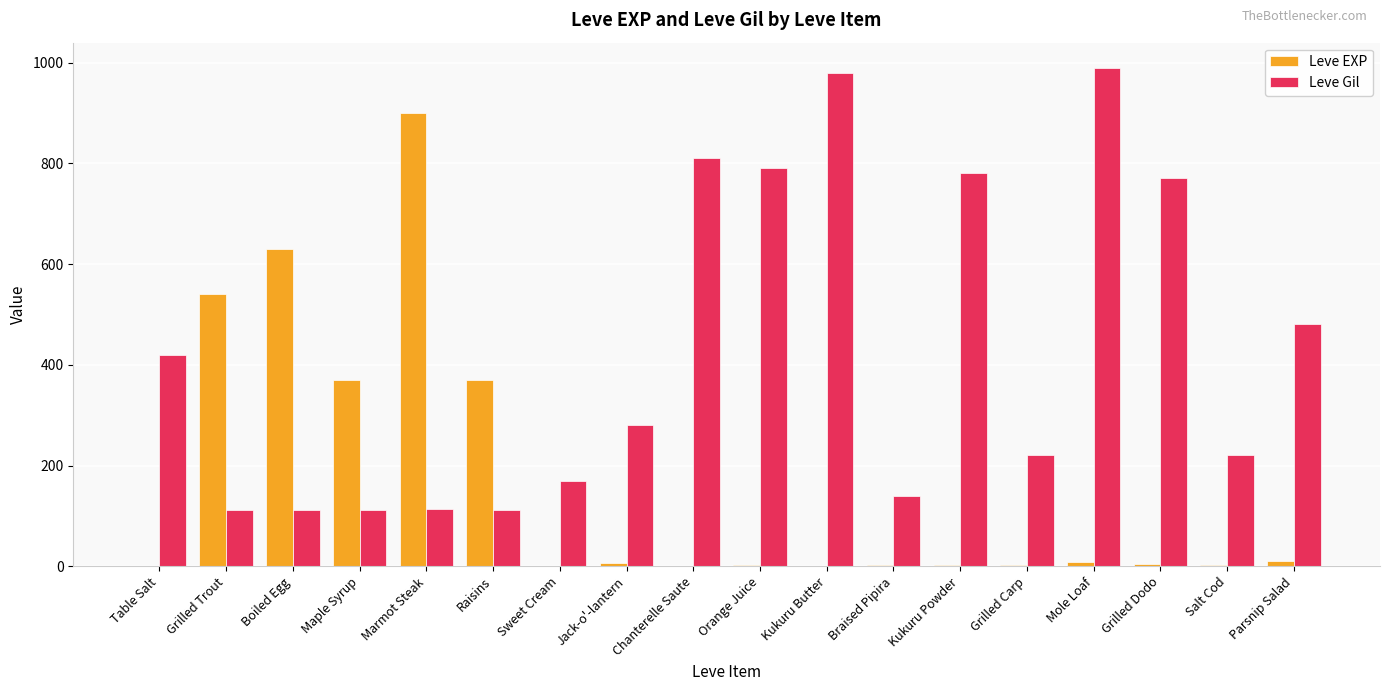

How many groups of bars are there?

18